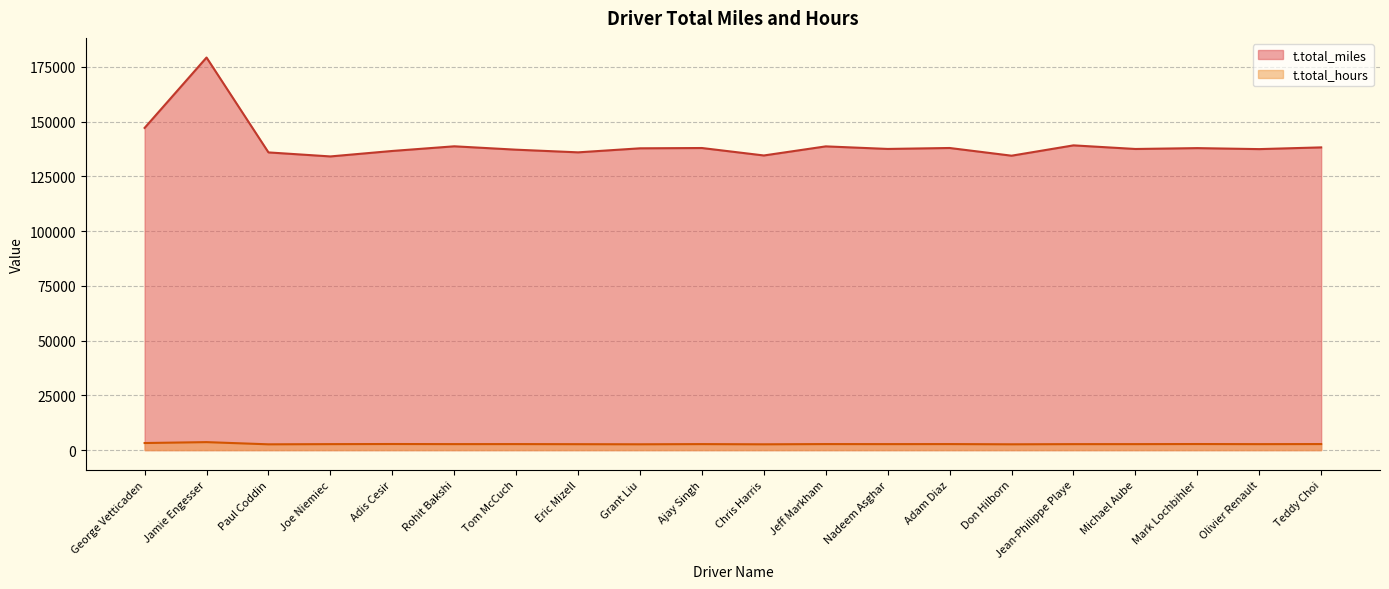

What is the difference between the maximum and minimum values in the t.total_miles series?

45174